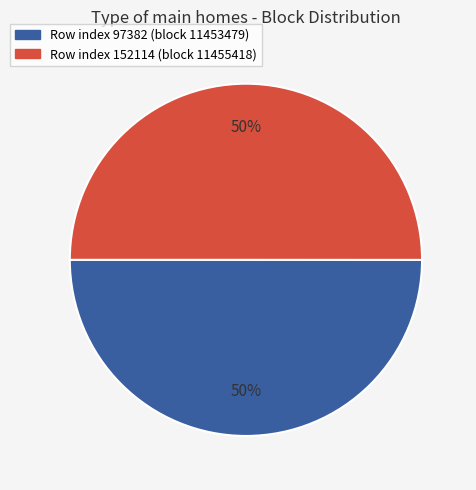

Is it true that Row index 152114 (block 11455418) is 37% of the pie?

False